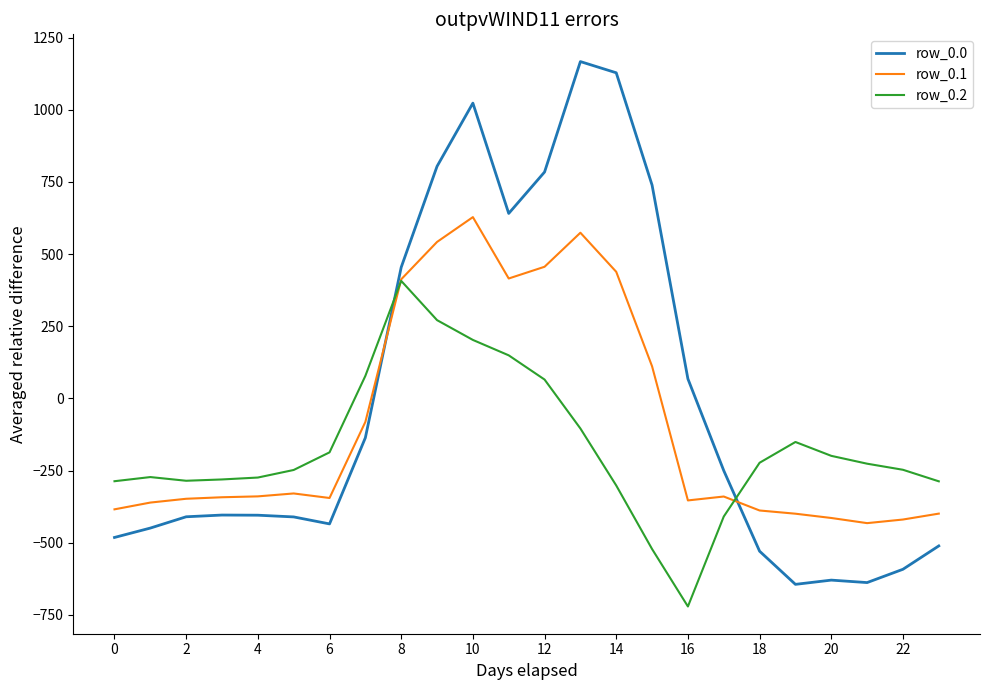

True or false: row_0.1 and row_0.0 intersect in this chart.

True